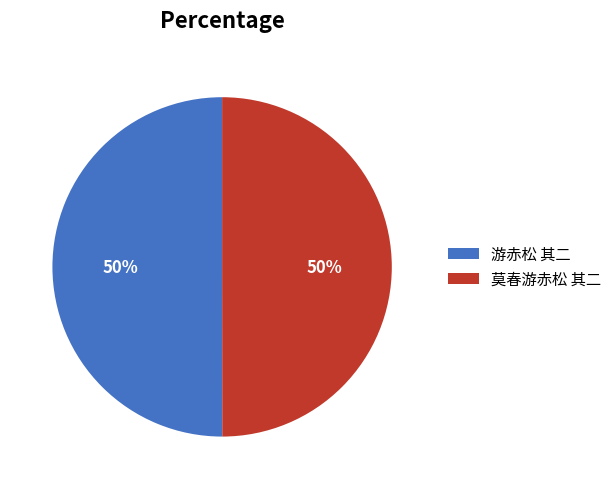

The 游赤松 其二 slice represents 55% of the pie. True or false?

False